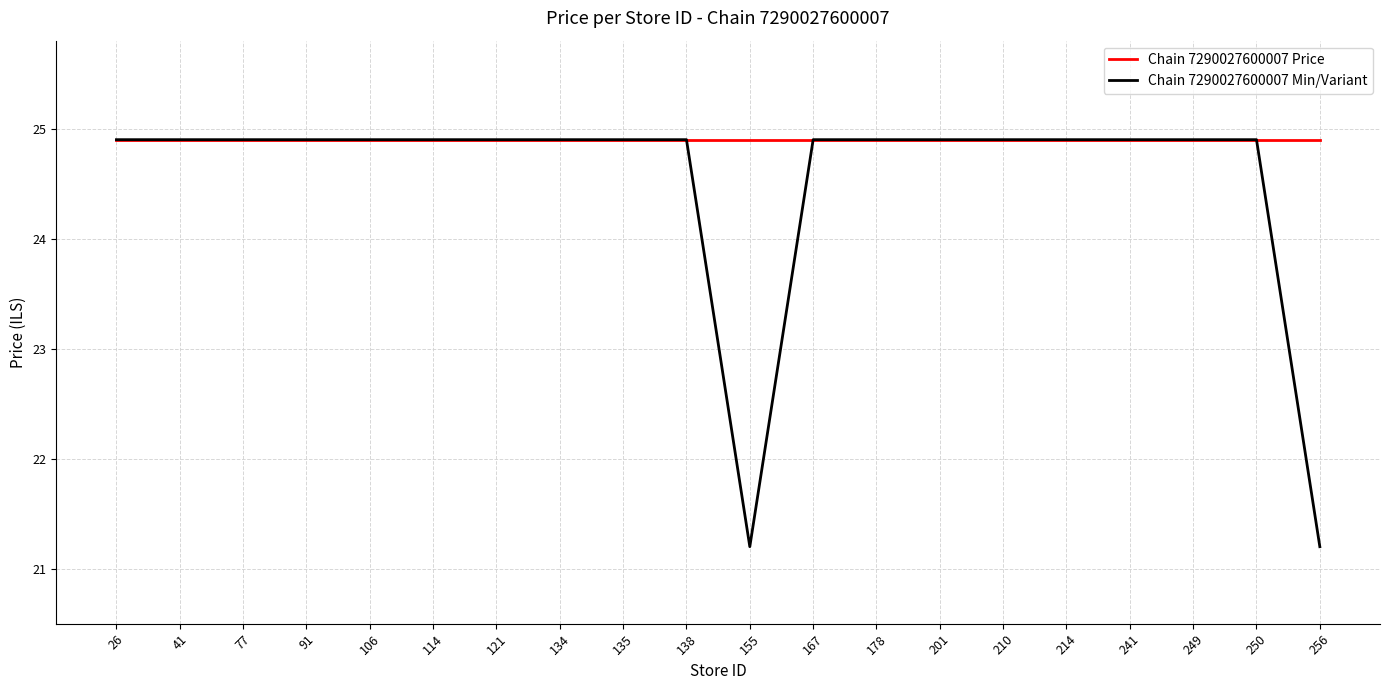

Reading left to right, transcribe all the data shown in this chart.

Chain 7290027600007 Price: 24.9	24.9	24.9	24.9	24.9	24.9	24.9	24.9	24.9	24.9	24.9	24.9	24.9	24.9	24.9	24.9	24.9	24.9	24.9	24.9
Chain 7290027600007 Min/Variant: 24.9	24.9	24.9	24.9	24.9	24.9	24.9	24.9	24.9	24.9	21.2	24.9	24.9	24.9	24.9	24.9	24.9	24.9	24.9	21.2